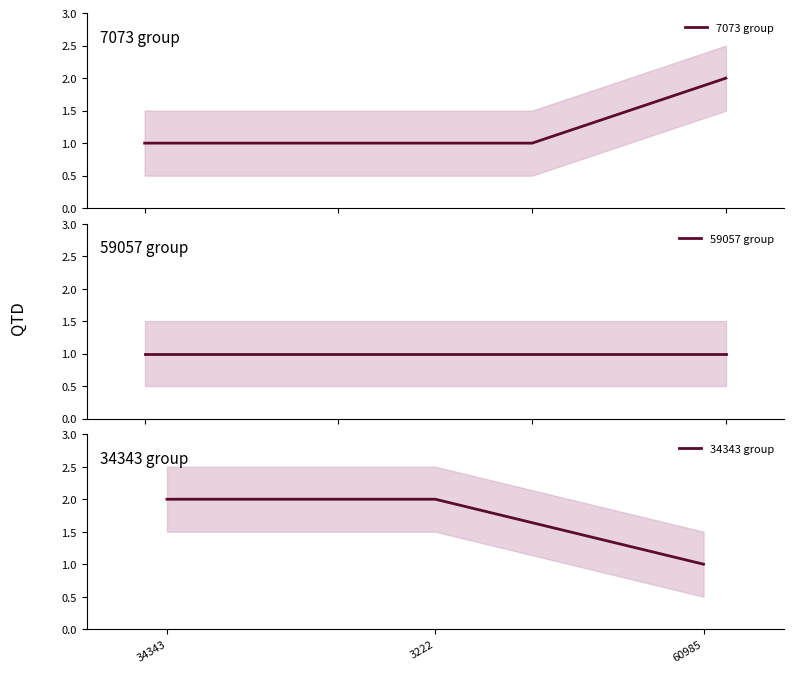

True or false: 7073 group has more than 2 interior local peaks.

False